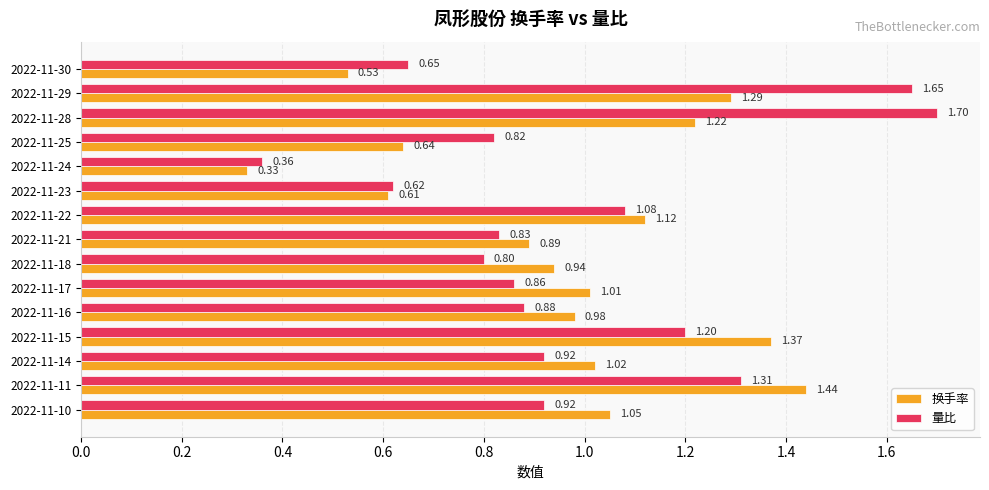

Which series changed the most between 2022-11-25 and 2022-11-17?

换手率